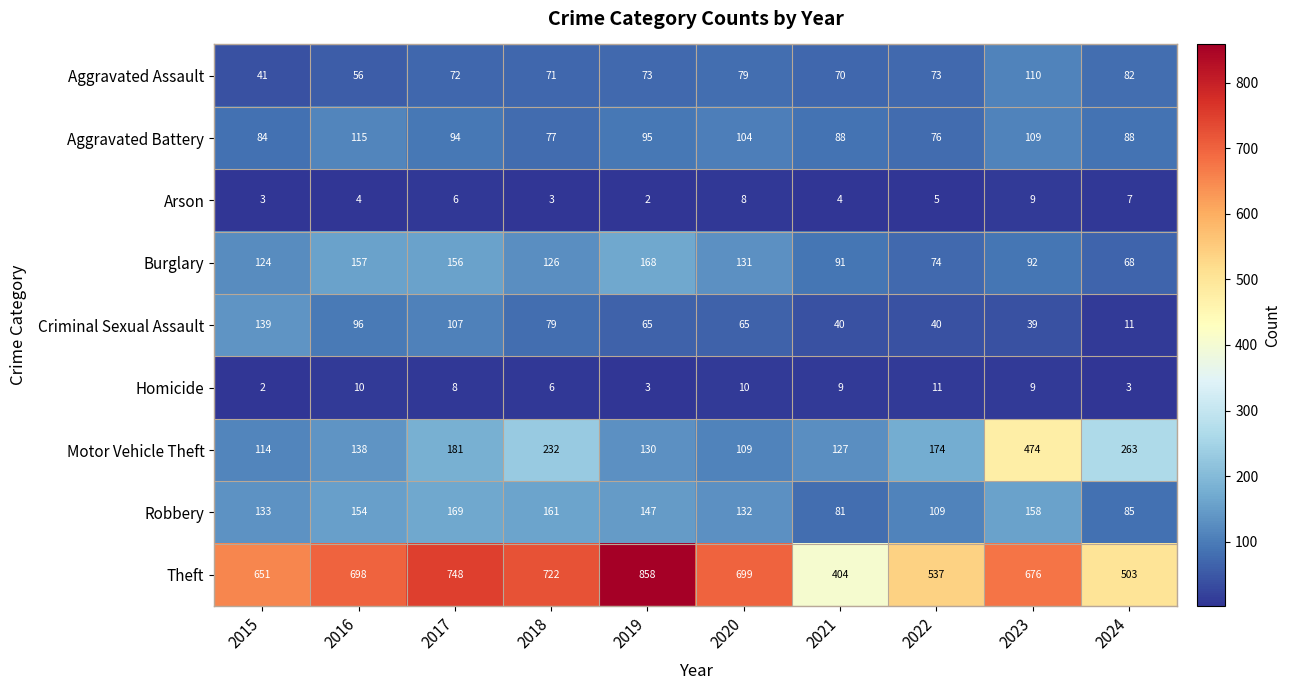

Which series has the largest total across all categories?

Theft